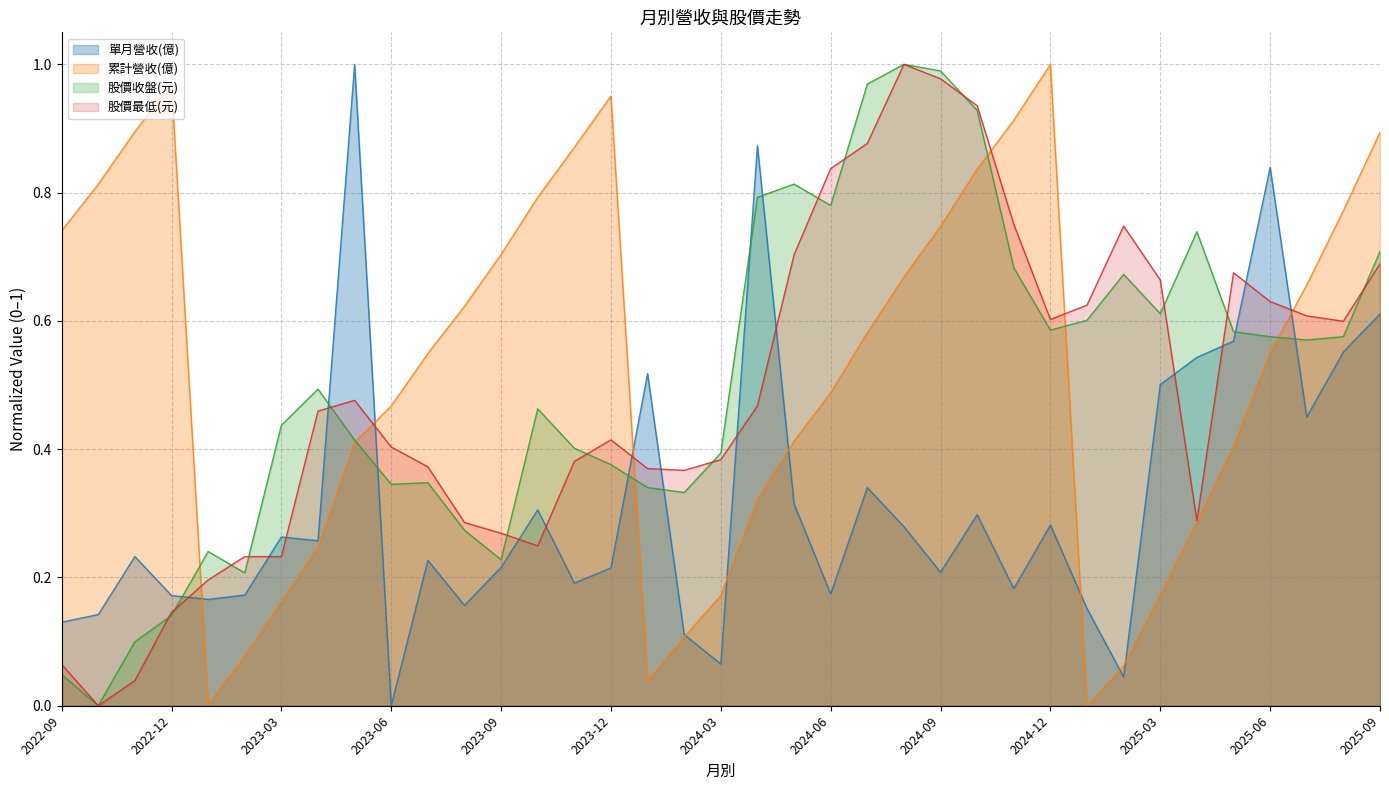

True or false: 單月營收(億) and 股價最低(元) intersect in this chart.

True